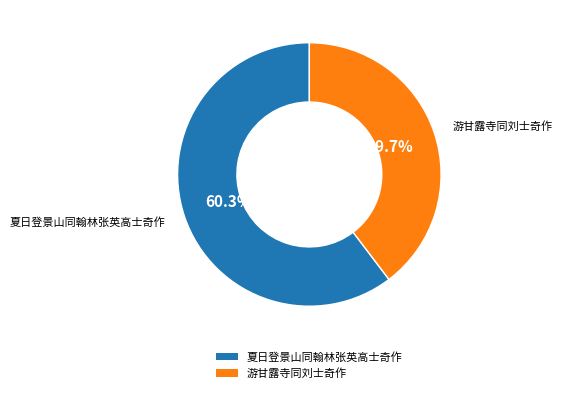

How many slices are in this pie chart?

2